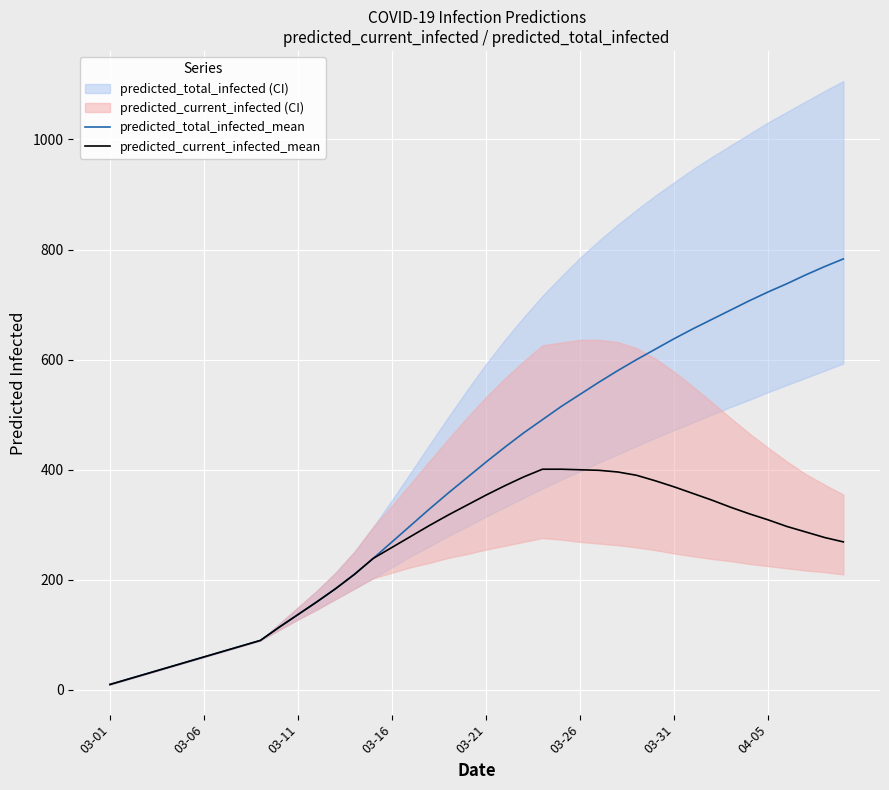

The predicted_total_infected_mean series shows 860 at 03-26. True or false?

False